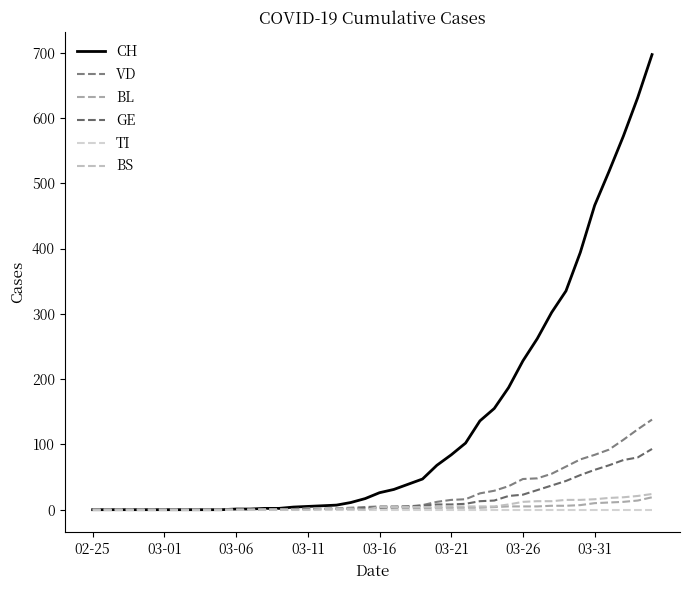

What is the value of the BS point at the 33rd from the left?

13